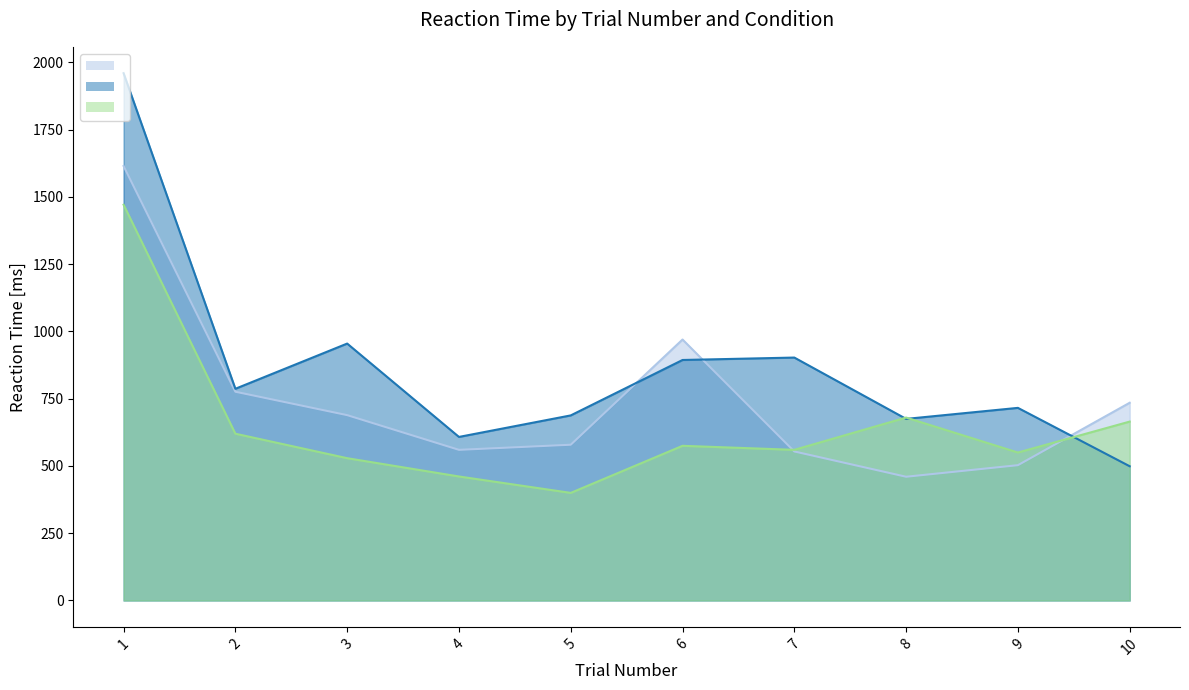

What is the difference between the second highest and minimum values in the names series?

280